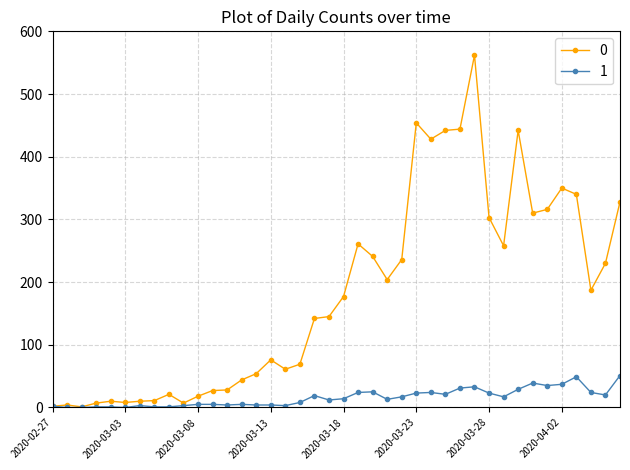

List the series in order of their overall mean, lowest first.

1, 0